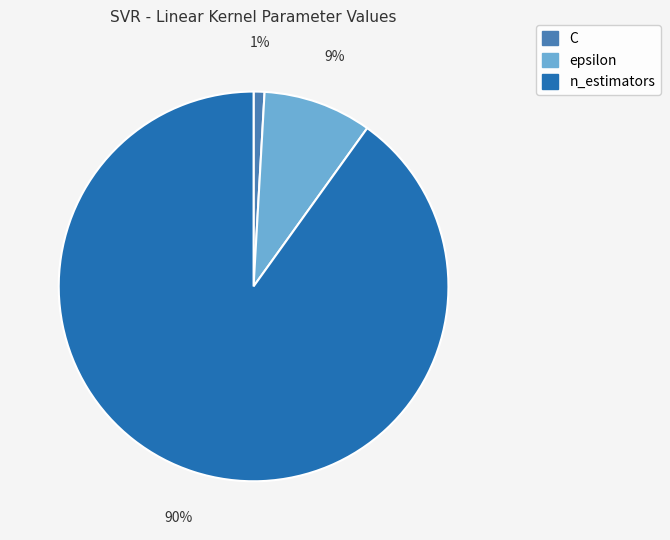

Is there a majority slice in this chart?

Yes